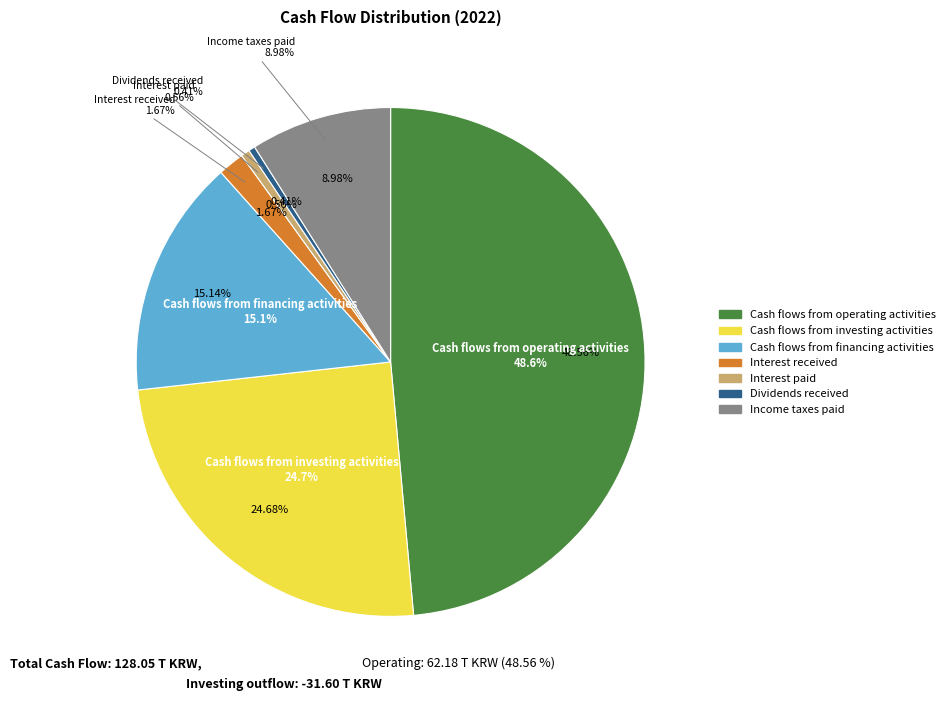

Which category has the smallest portion of the pie?

Dividends received